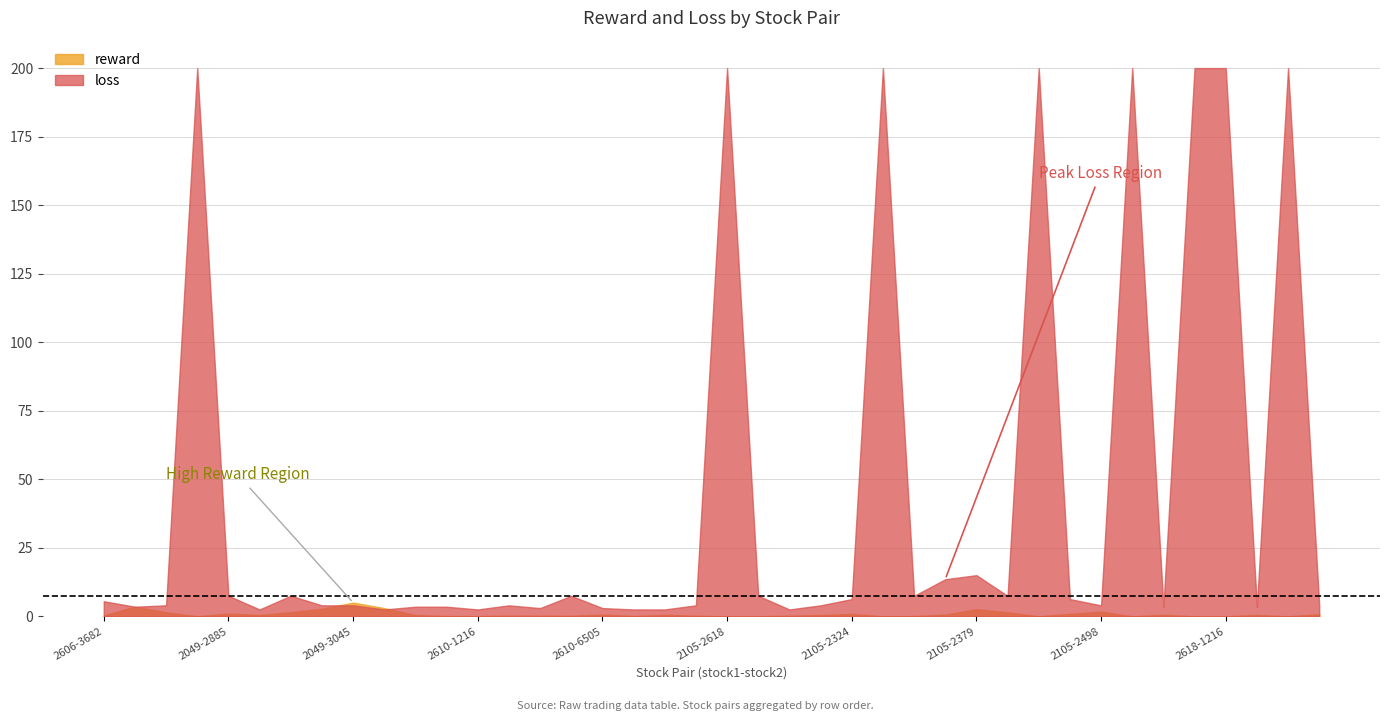

Which series ends up on top after the final intersection of reward and loss?

loss